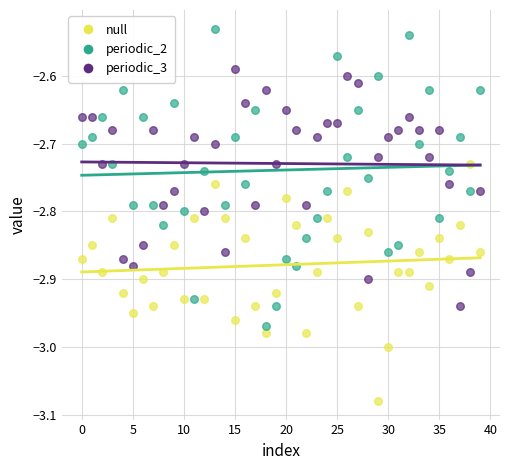

Which series reaches the maximum Y coordinate?

periodic_2